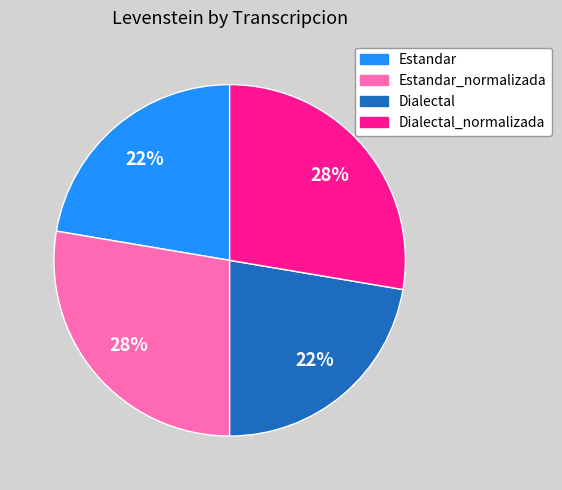

Is there any slice that represents more than half of the pie?

No